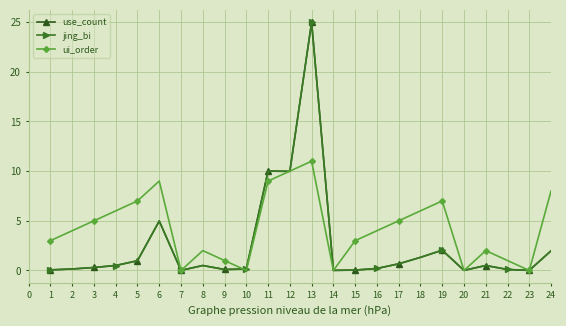

Reading right to left, transcribe all the data shown in this chart.

use_count: 2.0	0.0	0.1	0.5	0.0	2.0	1.3	0.7	0.2	0.0	0.0	25.0	10.0	10.0	0.1	0.1	0.5	0.0	5.0	1.0	0.5	0.3	0.1	0.1
jing_bi: 2.0	0.0	0.1	0.5	0.0	2.0	1.3	0.7	0.2	0.0	0.0	25.0	10.0	10.0	0.1	0.1	0.5	0.0	5.0	1.0	0.5	0.3	0.1	0.1
ui_order: 8.0	0.0	1.0	2.0	0.0	7.0	6.0	5.0	4.0	3.0	0.0	11.0	10.0	9.0	0.0	1.0	2.0	0.0	9.0	7.0	6.0	5.0	4.0	3.0